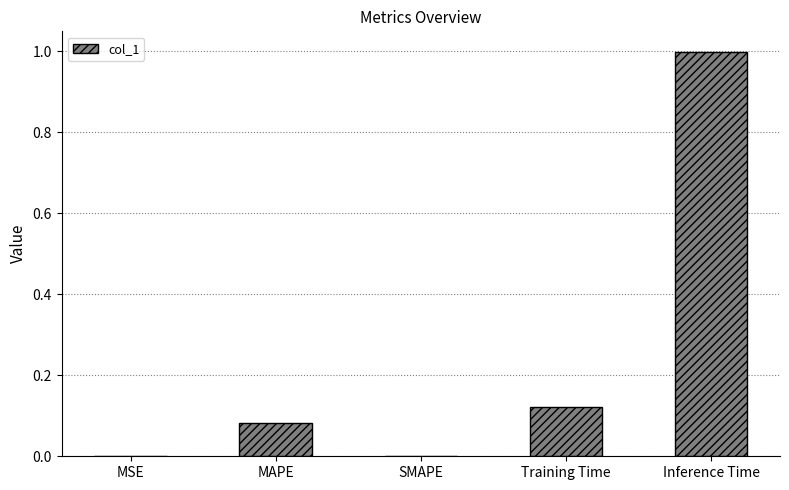

The chart shows a value of 0.0 at Training Time. True or false?

False